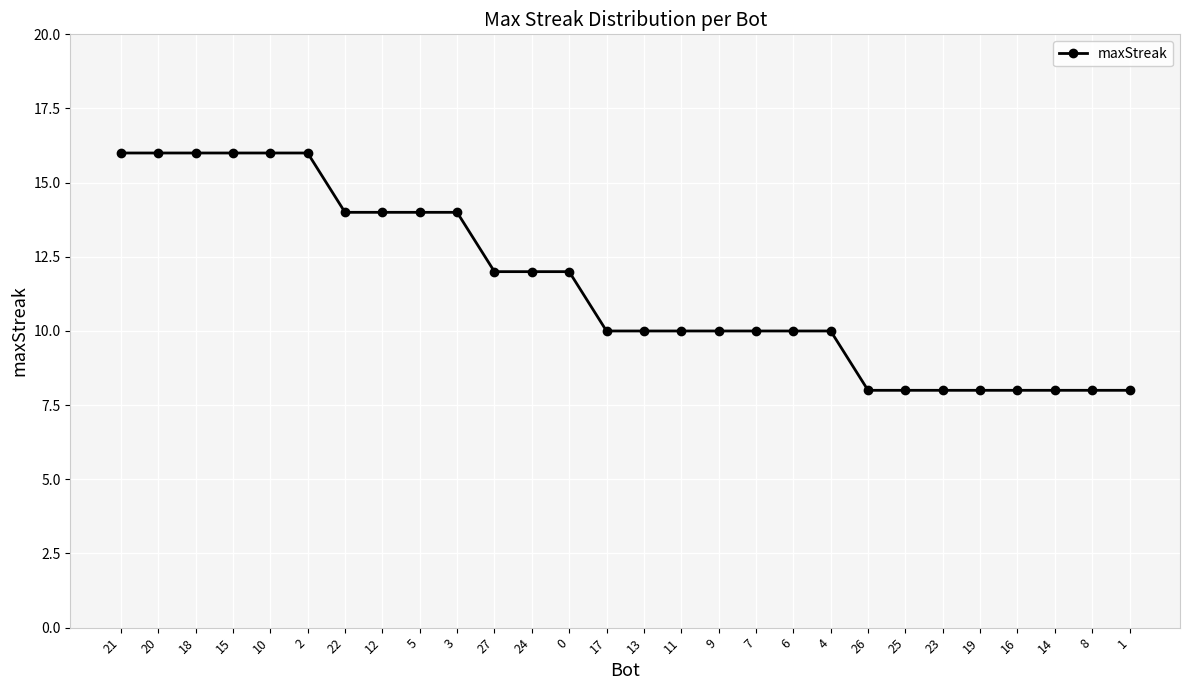

What is the difference between the second highest and minimum values?

8